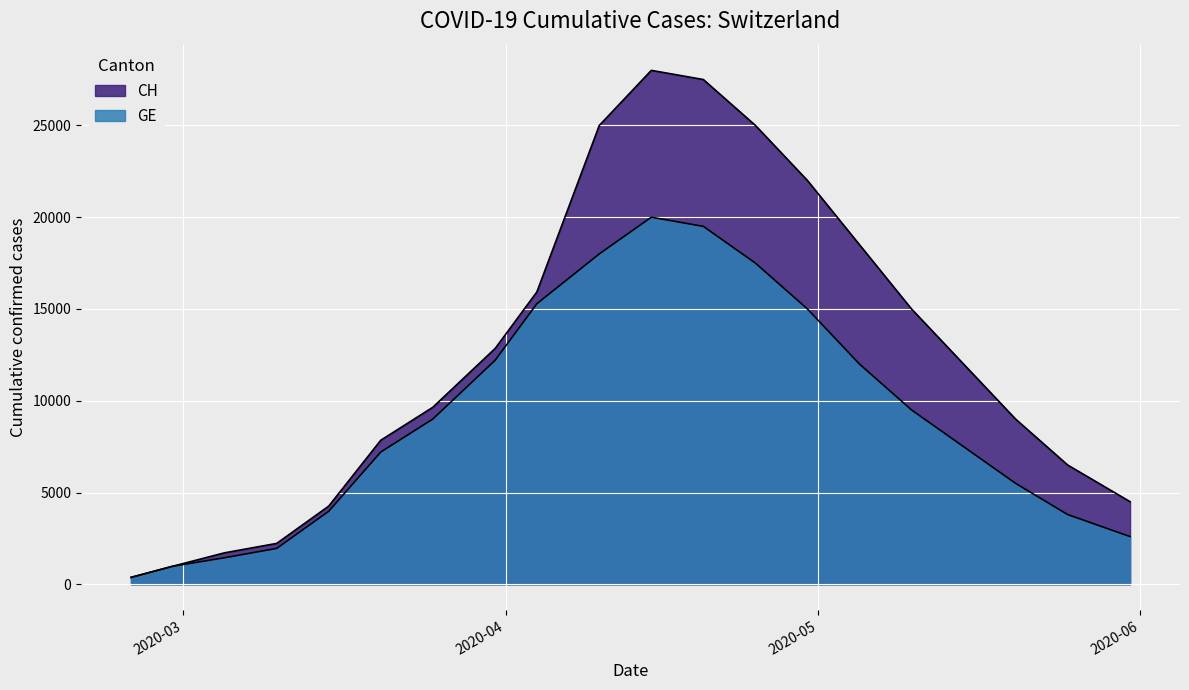

Reading left to right, list all the values displayed in this chart.

CH: 375	981	1715	2226	4259	7847	9642	12852	15926	25000	28000	27500	25000	22000	18500	15000	12000	9000	6500	4500
GE: 375	981	1447	1955	3978	7205	9000	12210	15284	18000	20000	19500	17500	15000	12000	9500	7500	5500	3800	2600